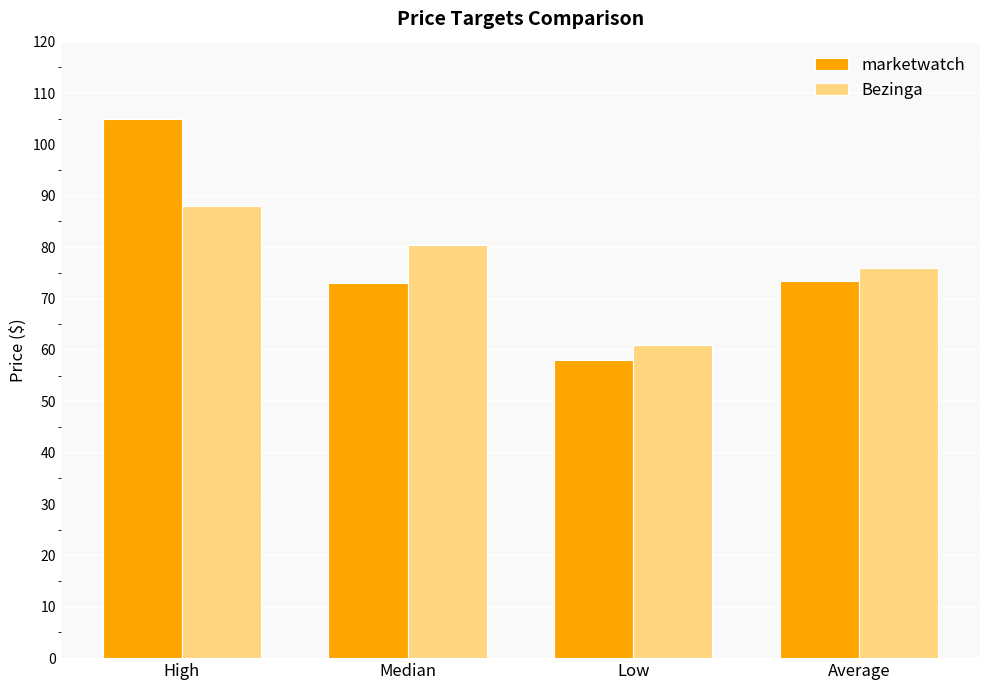

Which series has the largest total across all categories?

marketwatch